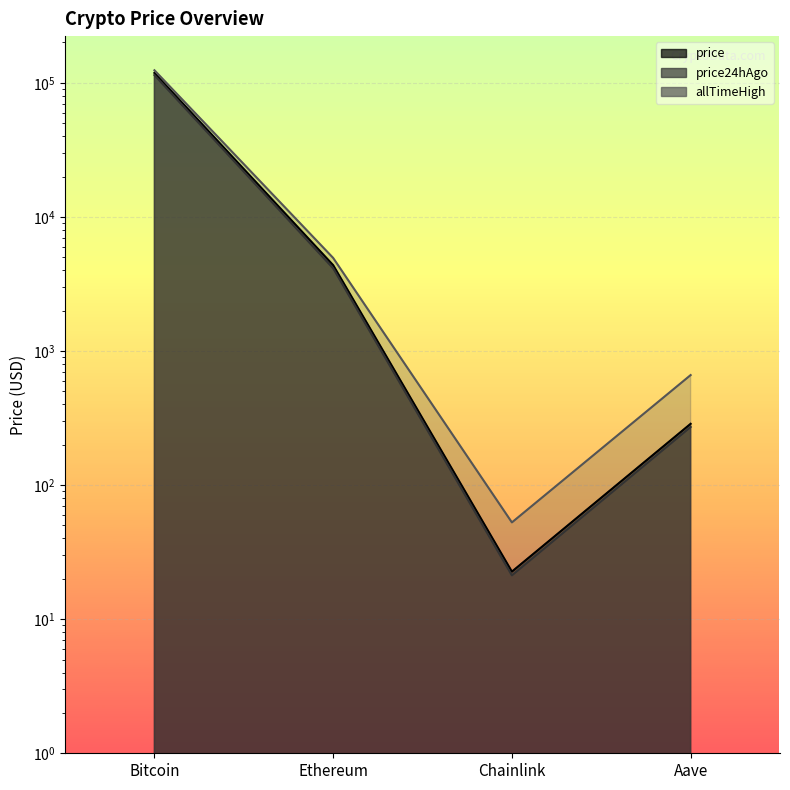

What is the sum of the price24hAgo values at Aave and Ethereum?

4411.0